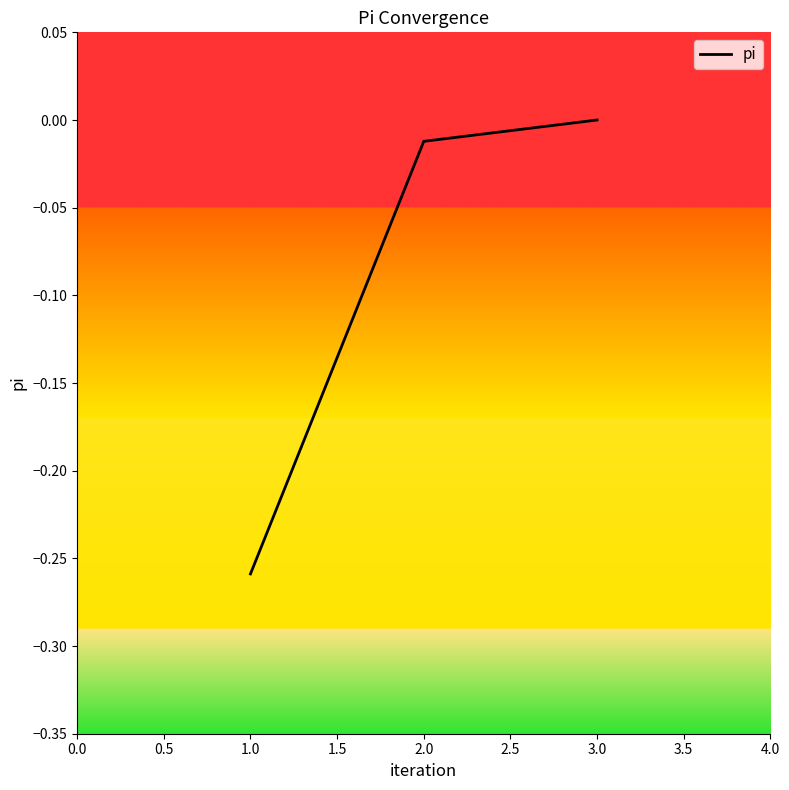

Rank the categories by value from lowest to highest.

1.0, 2.0, 3.0